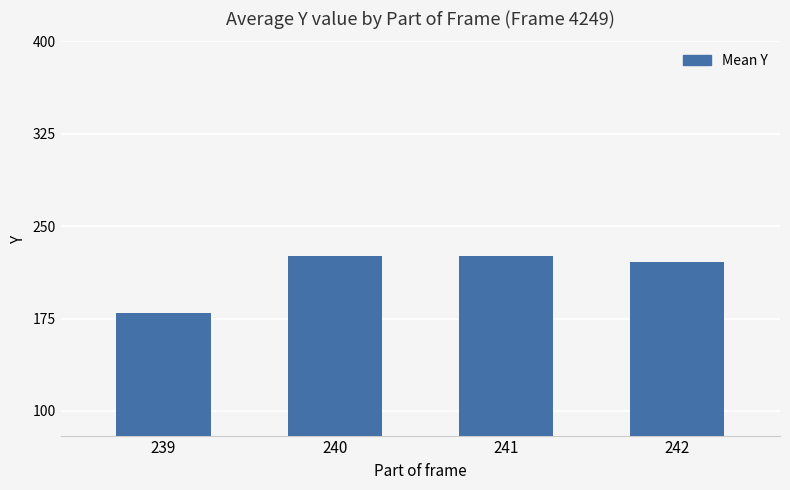

What is the greatest value displayed?

226.2